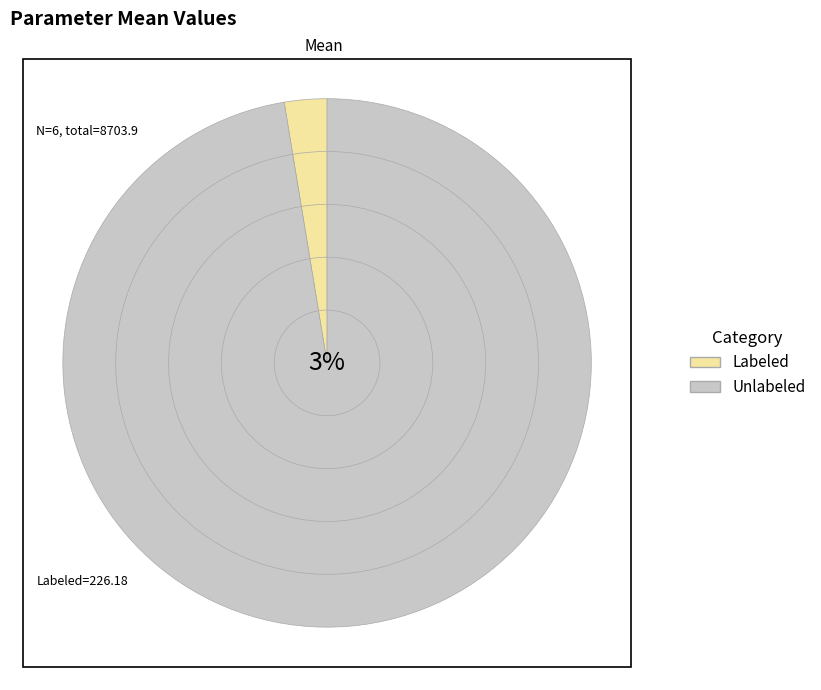

True or false: mDie accounts for 6% of the total.

False